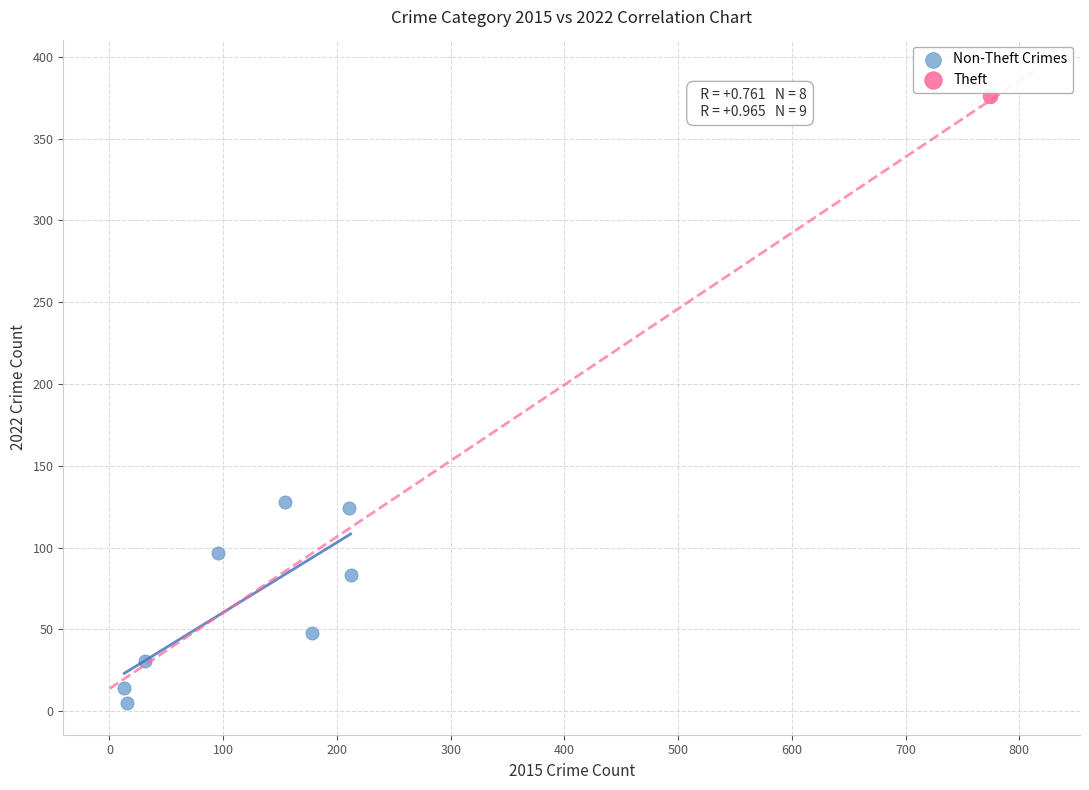

What are all the series names shown in the legend?

Non-Theft Crimes, Theft